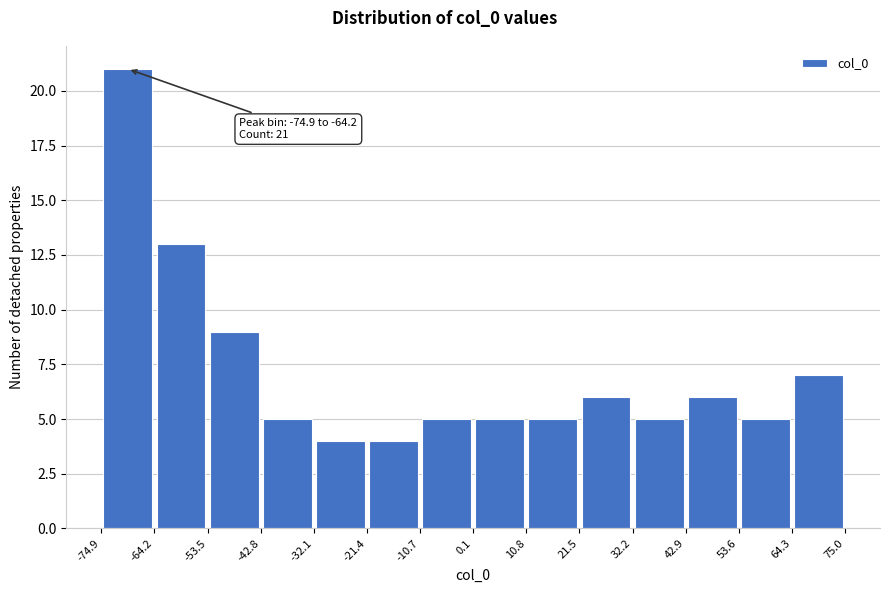

Over which range of the x-axis is the bar tallest?

-74.9 to -64.2